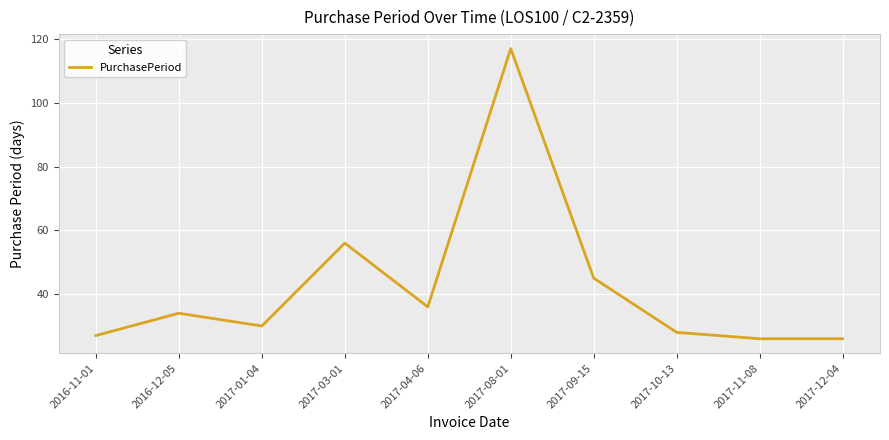

Which label corresponds to the largest value in the chart?

2017-08-01